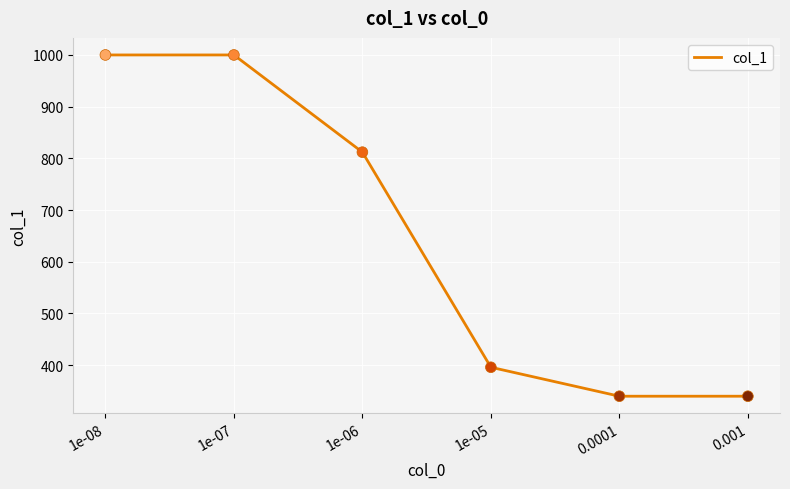

What is the ratio of the value at 0.0001 to the value at 0.001?

1.0